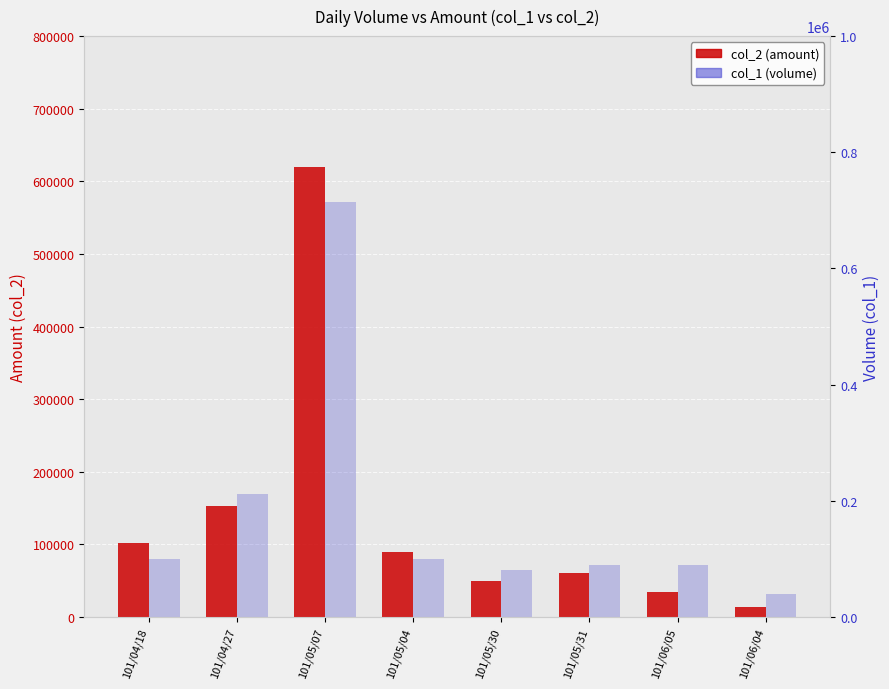

What is the value of the col_2 (amount) bar at the 1st from the left?

101500